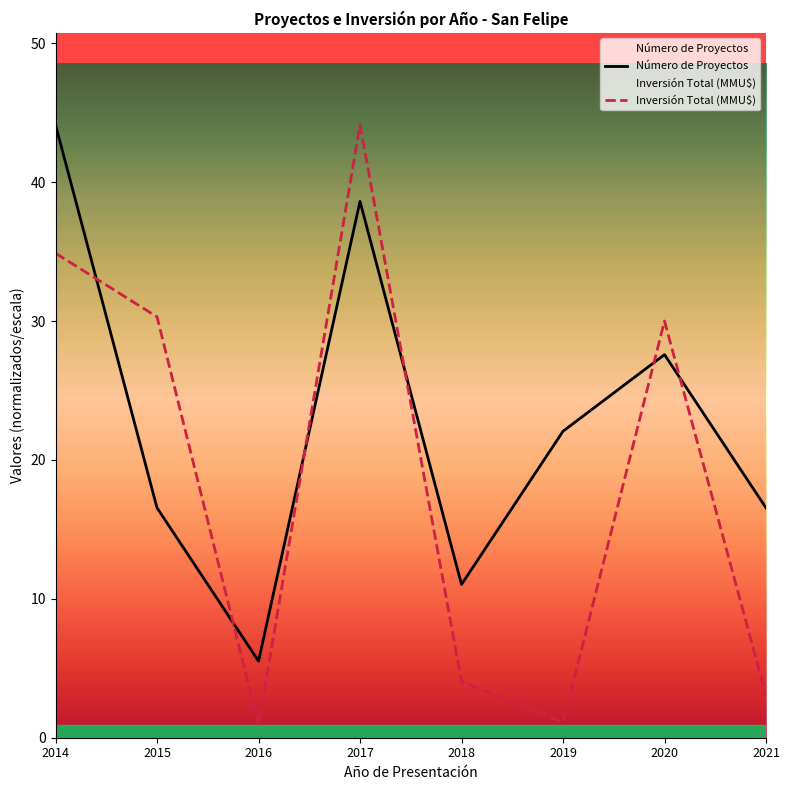

At how many categories does at least one series exceed 4?

8